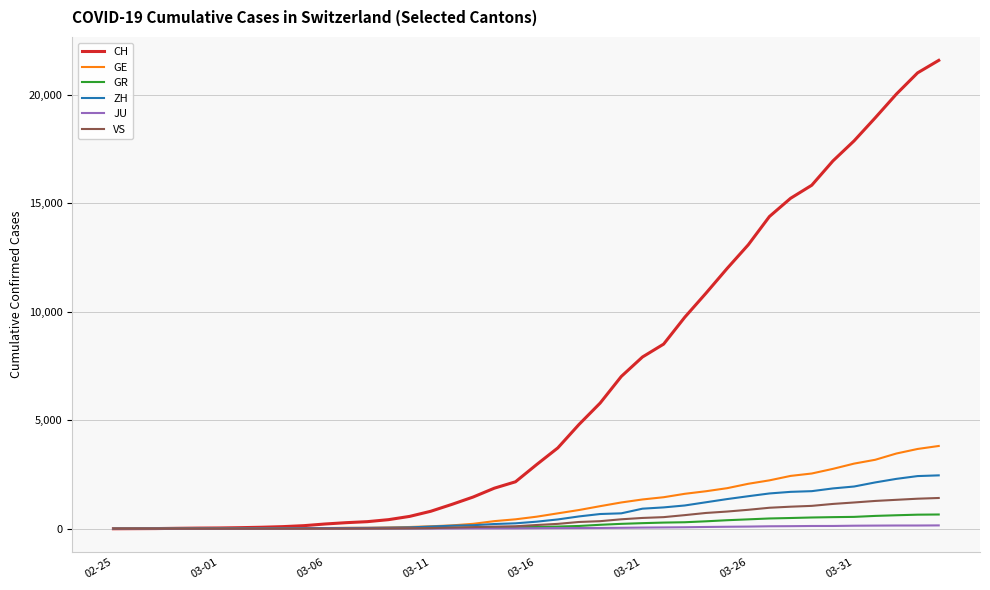

Which series has the largest range (max minus min)?

CH